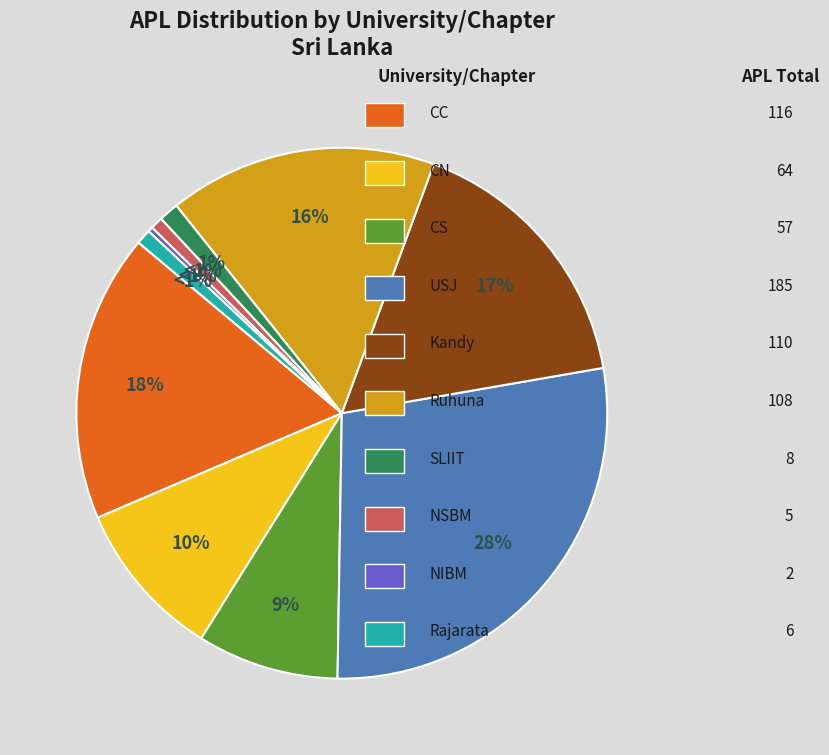

How many slices are in this pie chart?

10